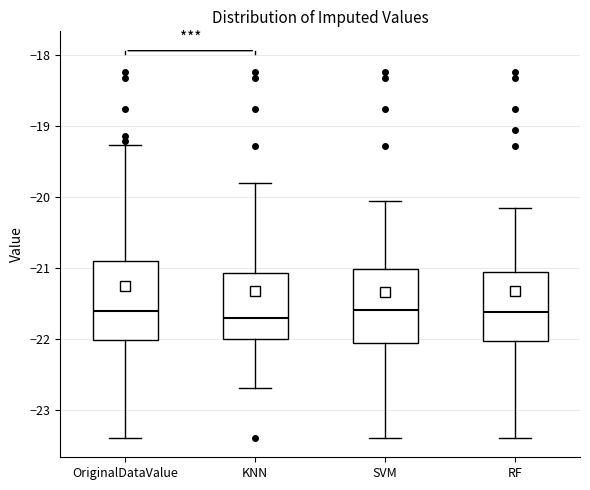

Reading left to right, transcribe this box plot: for each box, give where its median line is, the range the box spans, and where its two whiskers end, as read against the y-axis. The values are not printed on the chart, so give them approximately, as read against the axis.

OriginalDataValue: median -21.6, box -22.0 to -20.9, whiskers -23.4 to -19.3
KNN: median -21.7, box -22.0 to -21.1, whiskers -22.7 to -19.8
SVM: median -21.6, box -22.1 to -21.0, whiskers -23.4 to -20.1
RF: median -21.6, box -22.0 to -21.1, whiskers -23.4 to -20.2